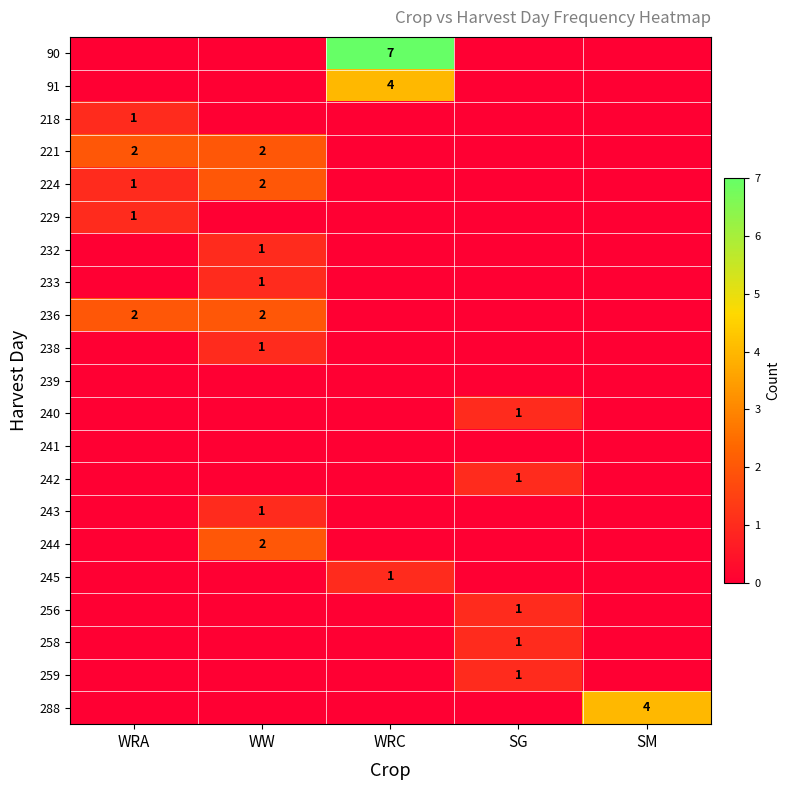

At how many categories does at least one series exceed 2?

2